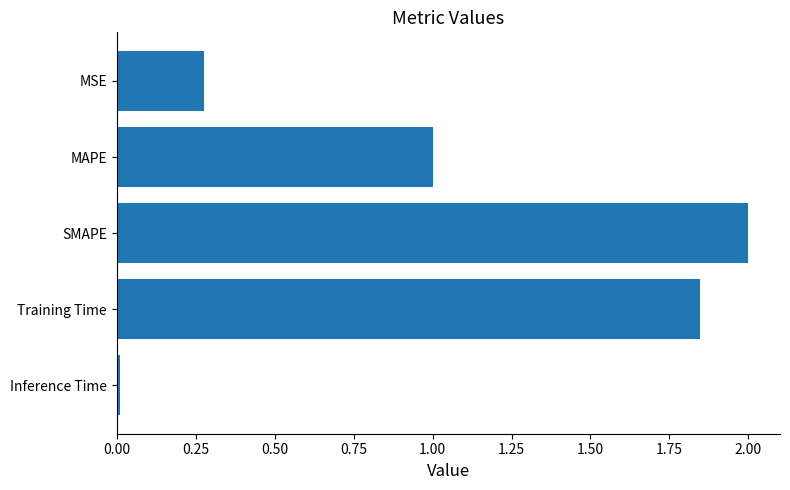

Which has a higher value, Inference Time or MSE?

MSE